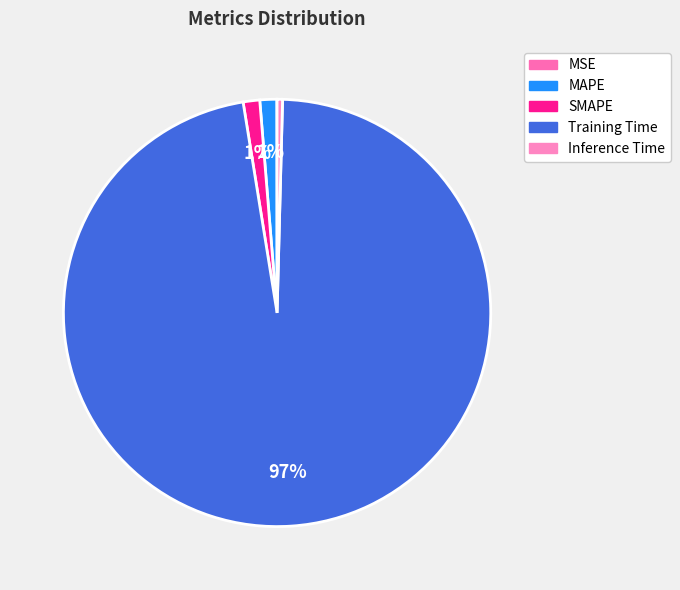

Do Inference Time and SMAPE together represent more than half of the pie?

No